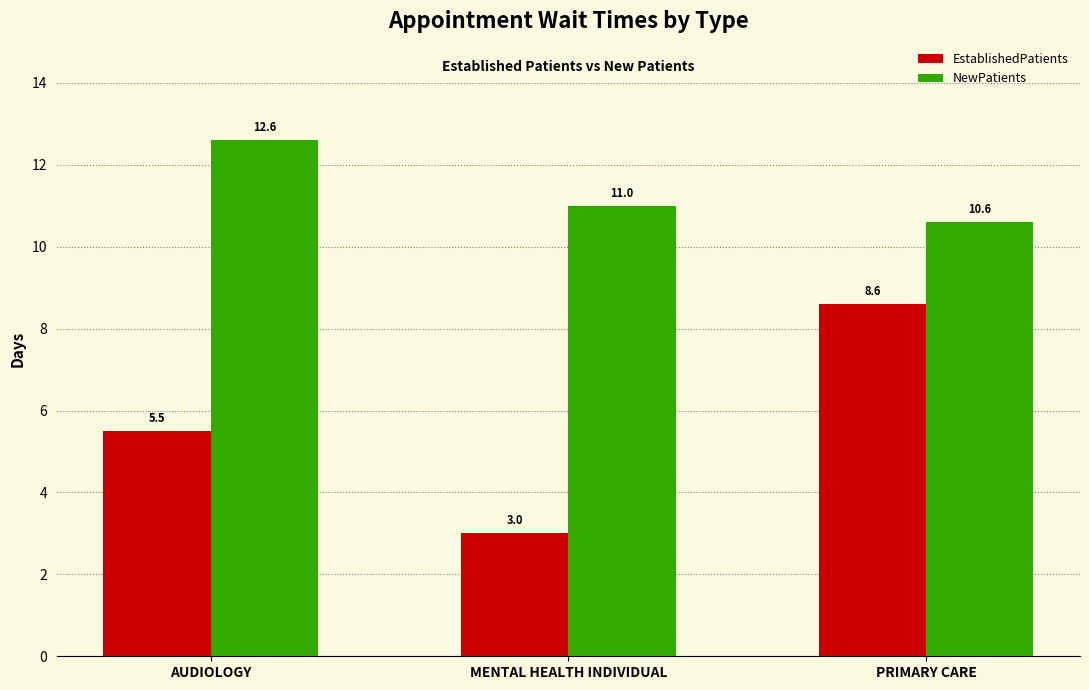

Which category has the lowest value in the NewPatients series?

PRIMARY CARE